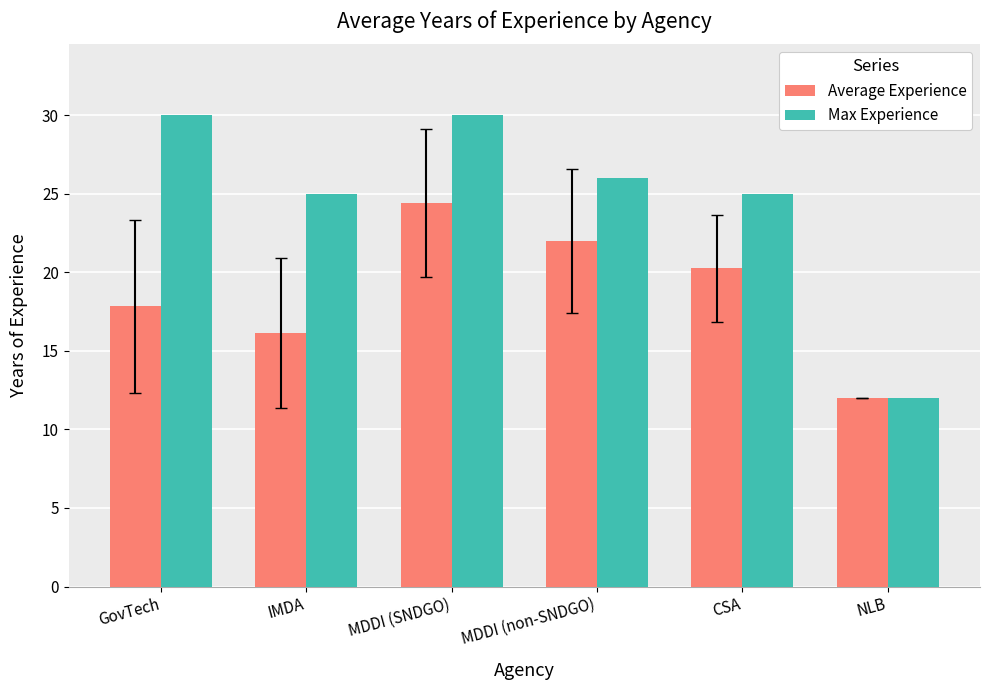

List the series in order of their peak value, lowest first.

Average Experience, Max Experience